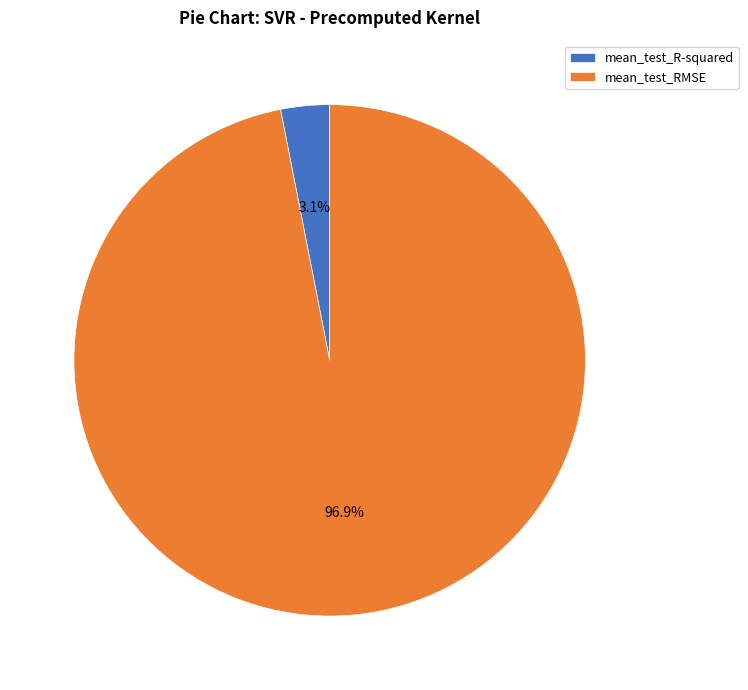

Which category accounts for the majority?

mean_test_RMSE